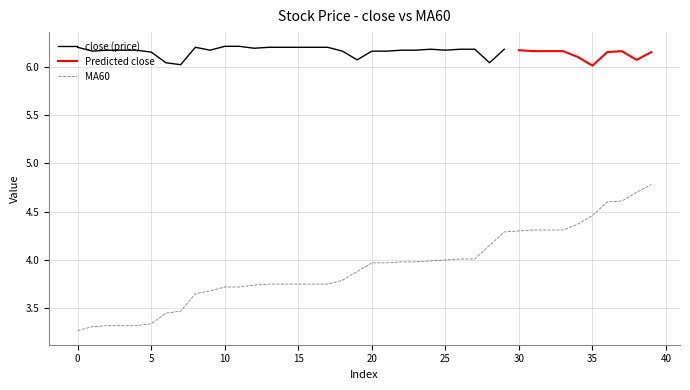

What is the ratio of the value at 8 to the value at 12?

1.0